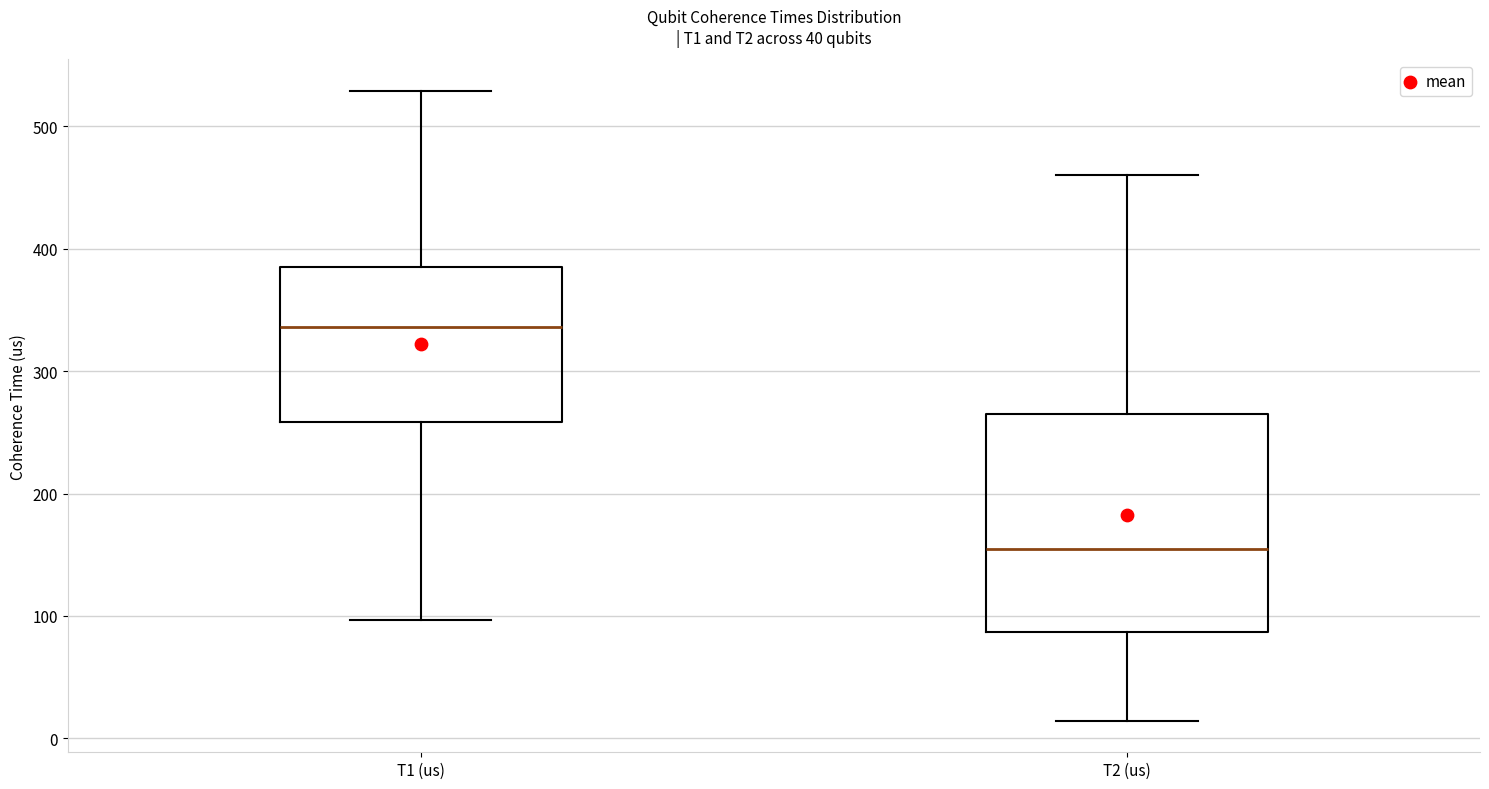

Which box is the tallest, from its lower edge to its upper edge?

T2 (us)